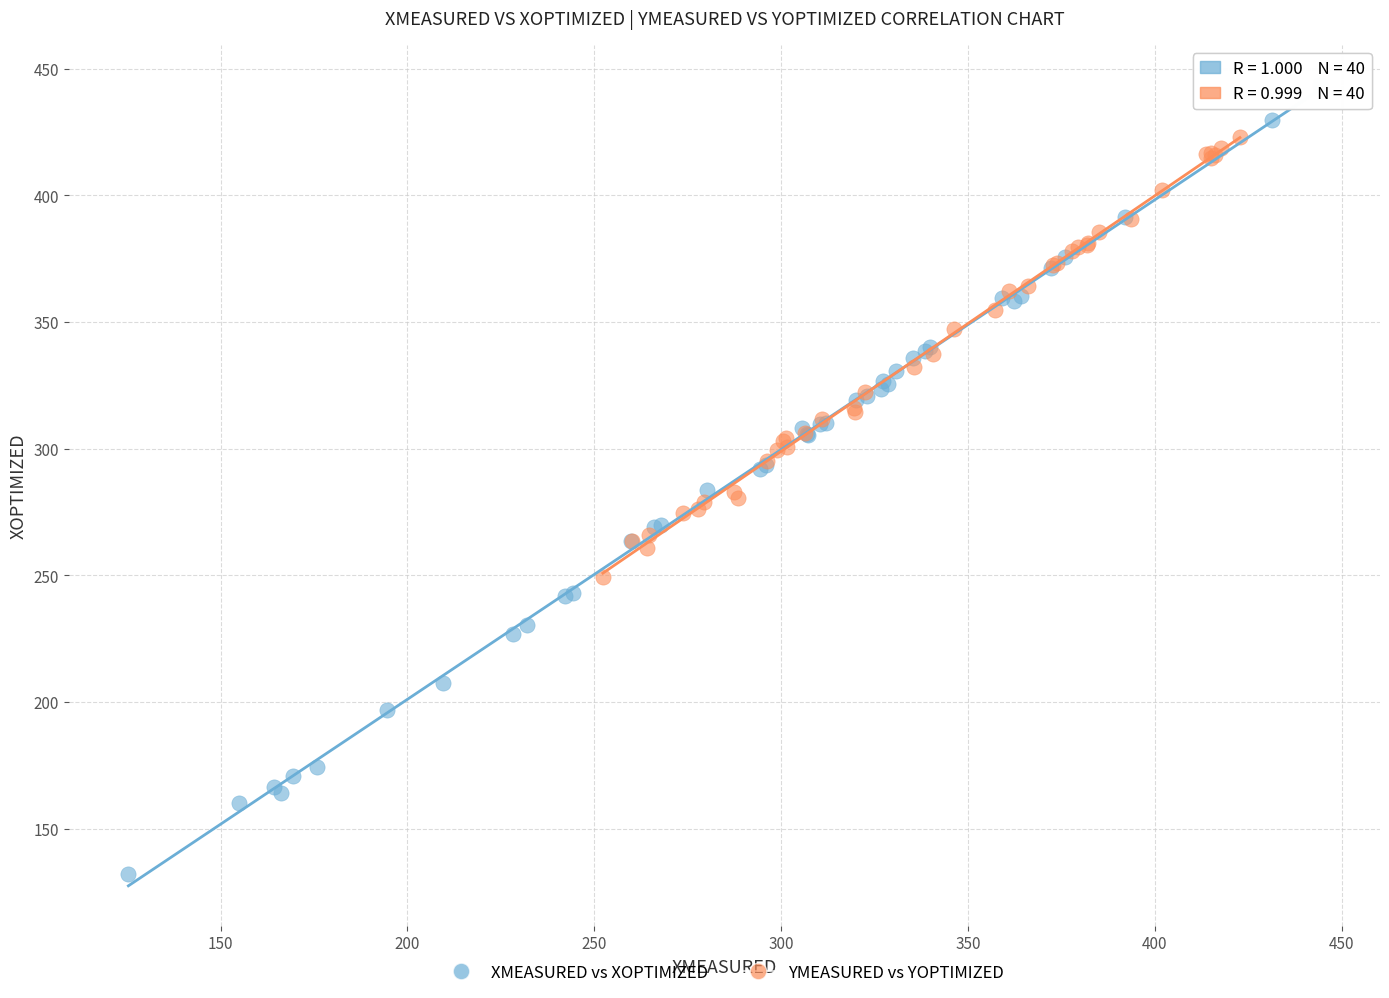

What are all the series names shown in the legend?

XMEASURED vs XOPTIMIZED, YMEASURED vs YOPTIMIZED